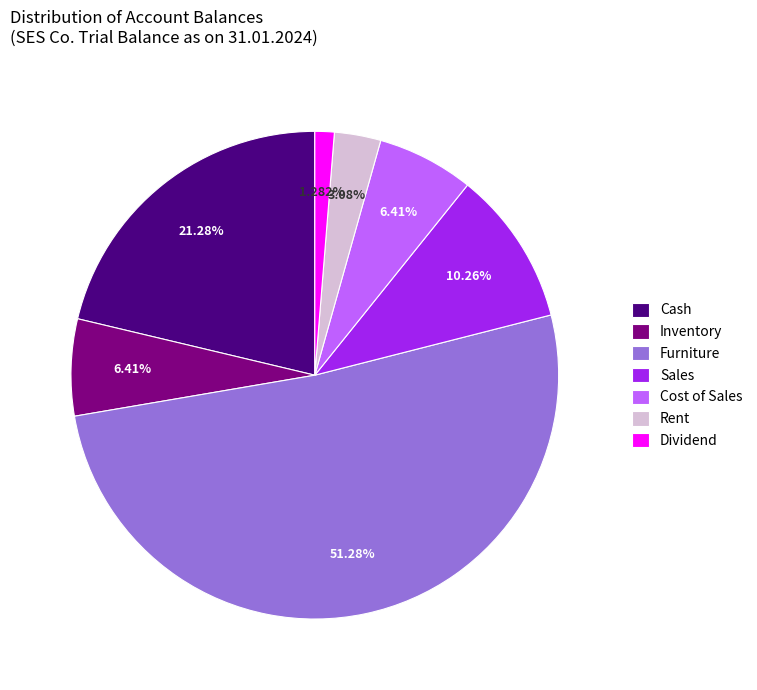

How many slices are in this pie chart?

7